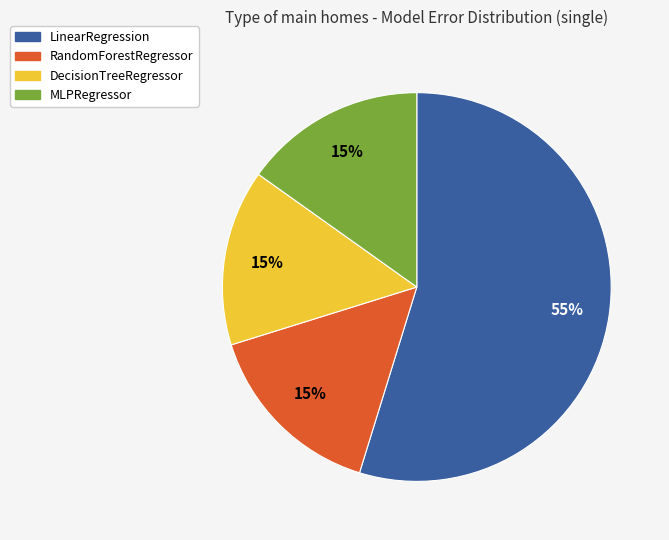

To the nearest percent, what is the difference between the largest and smallest slice percentages?

40%